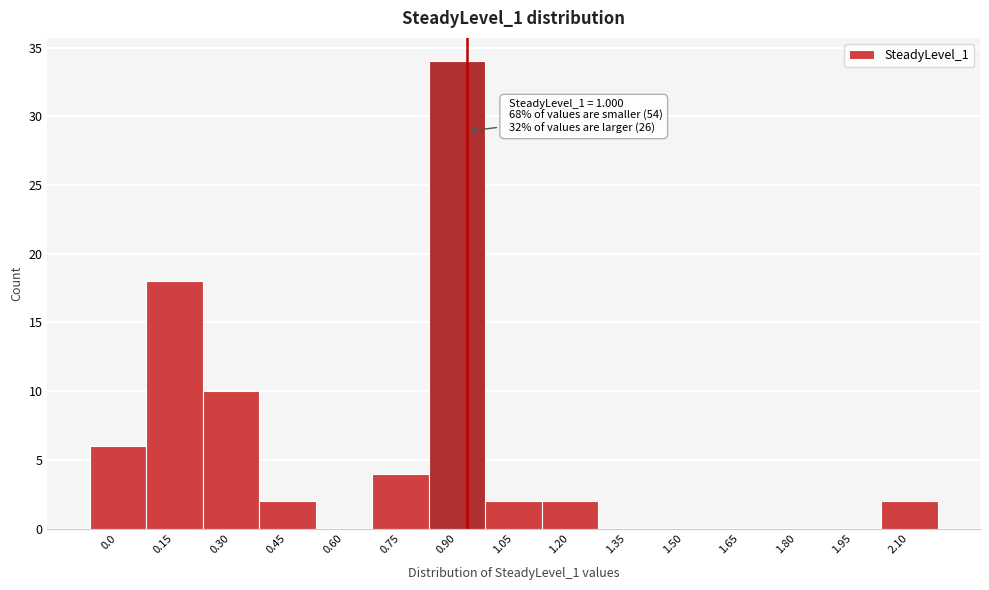

Reading left to right, extract all data points from this chart.

0.0=6	0.15=18	0.30=10	0.45=2	0.60=0	0.75=4	0.90=34	1.05=2	1.20=2	1.35=0	1.50=0	1.65=0	1.80=0	1.95=0	2.10=2